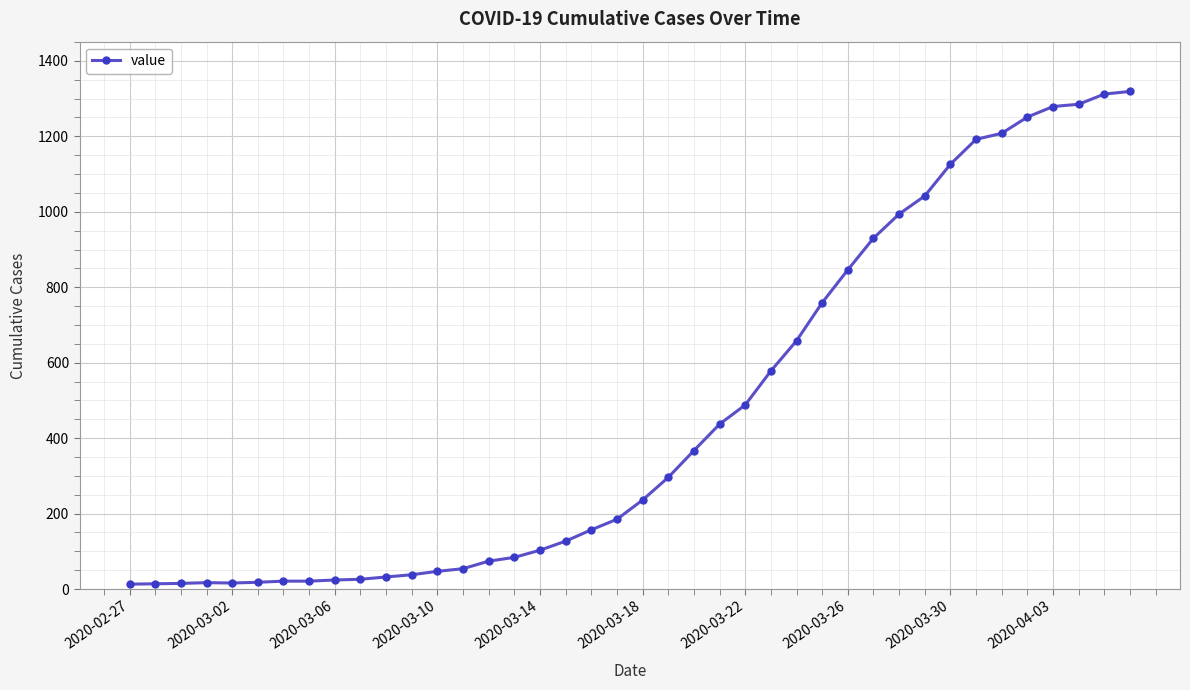

Does the chart have visible grid lines?

Yes